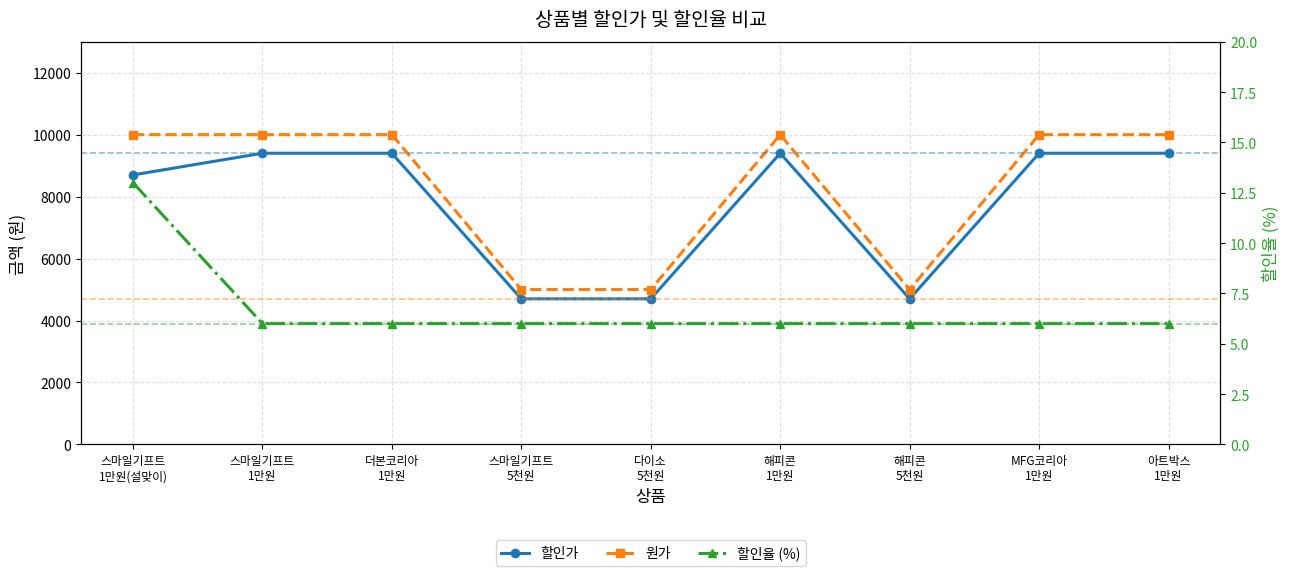

The 원가 series shows 3651 at 스마일기프트
1만원(설맞이). True or false?

False